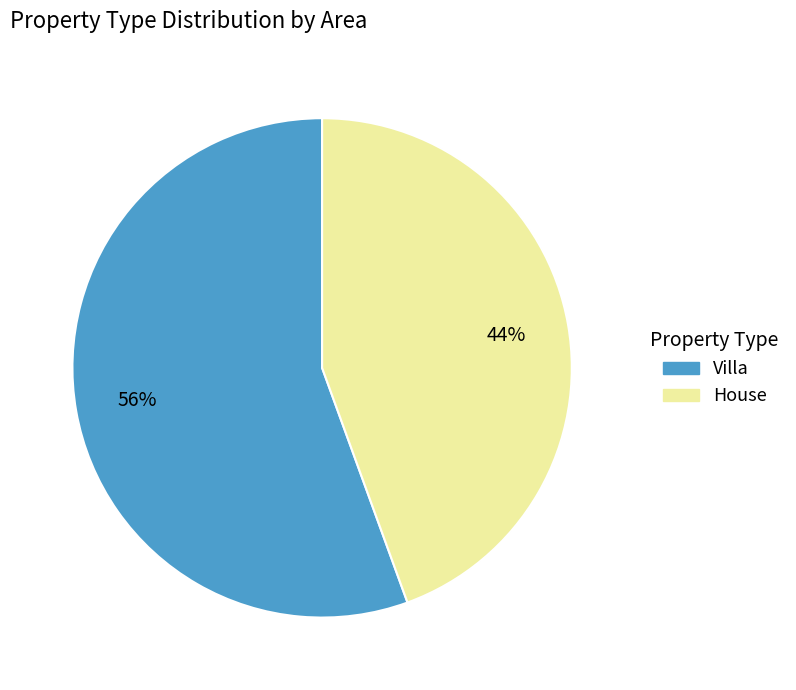

Rank the categories by value from highest to lowest.

Villa, House